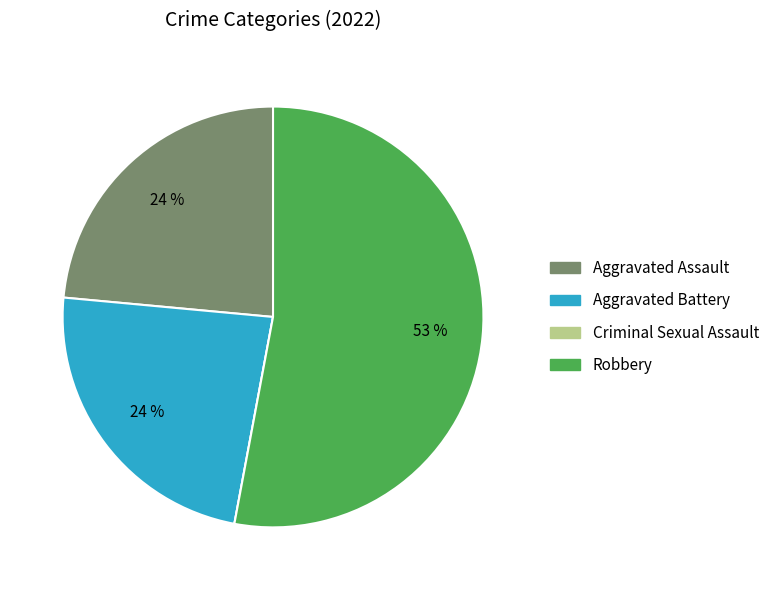

Do Aggravated Battery and Aggravated Assault together represent more than half of the pie?

No